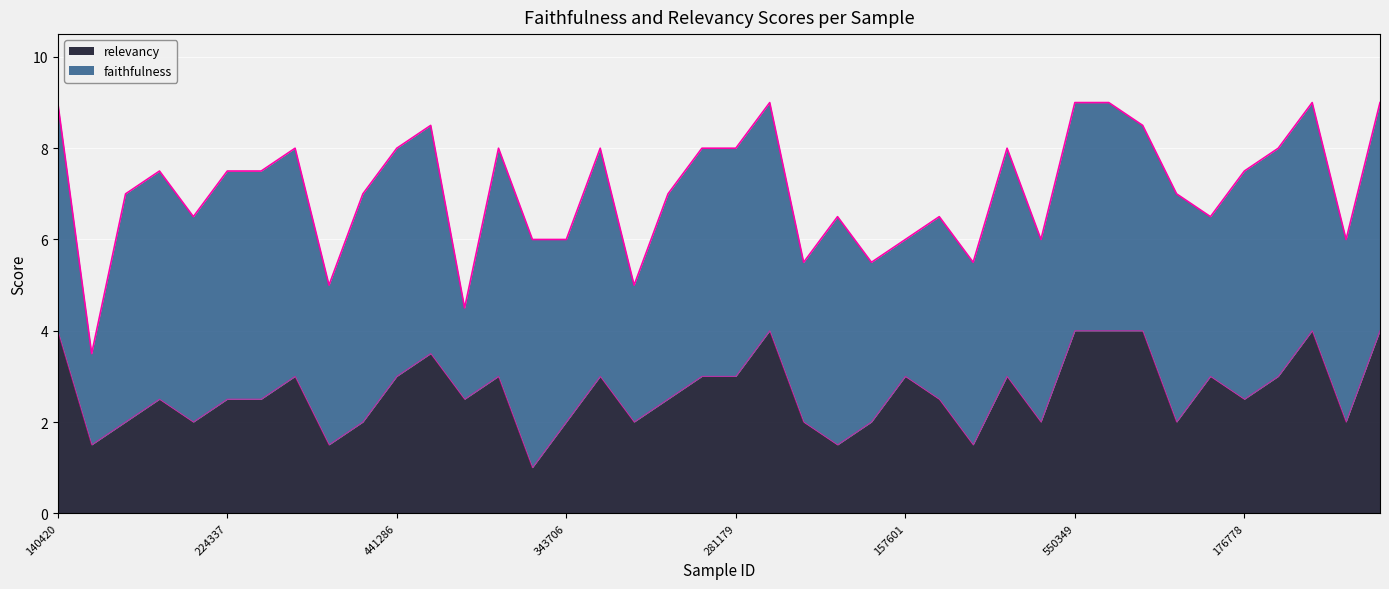

List the labels in order of value, largest first.

140420, 260106, 550349, 112110, 532129, 215723, 3845, 568213, 28285, 441286, 459634, 357238, 222094, 281179, 157601, 1818, 275749, 407083, 252219, 224337, 499109, 414034, 258388, 447314, 176778, 181753, 108440, 412240, 343706, 553664, 162543, 329323, 368982, 220732, 509719, 237864, 454750, 366199, 489764, 66635